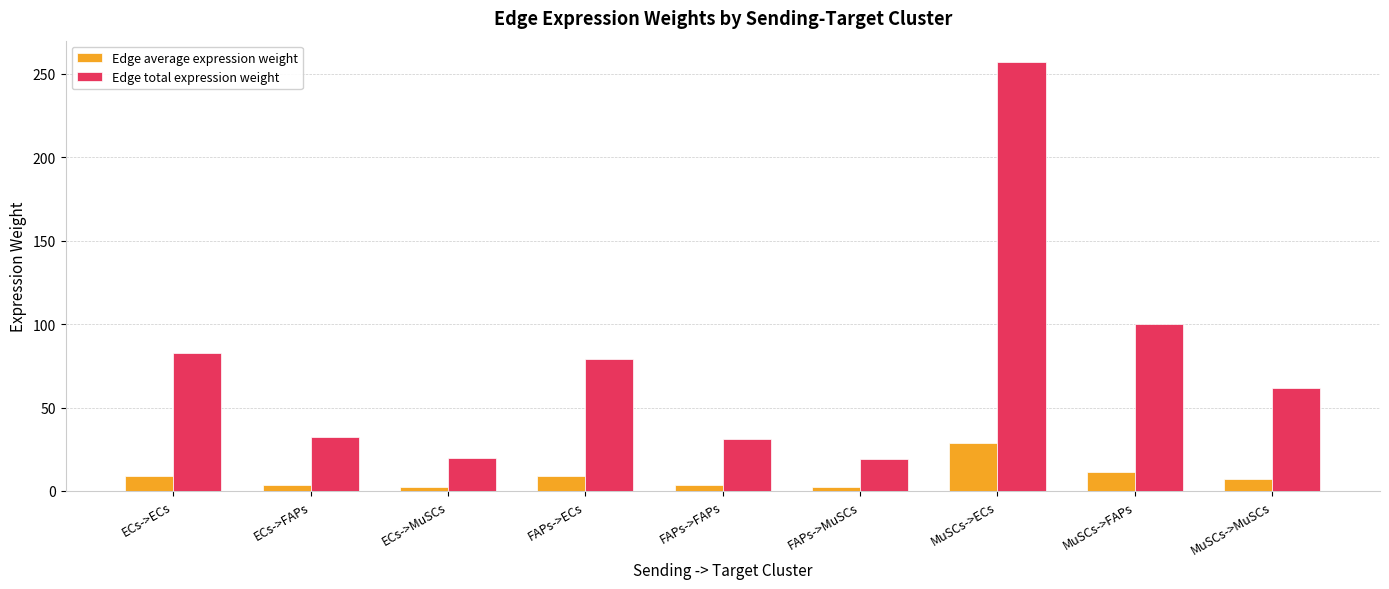

How many groups of bars are there?

9